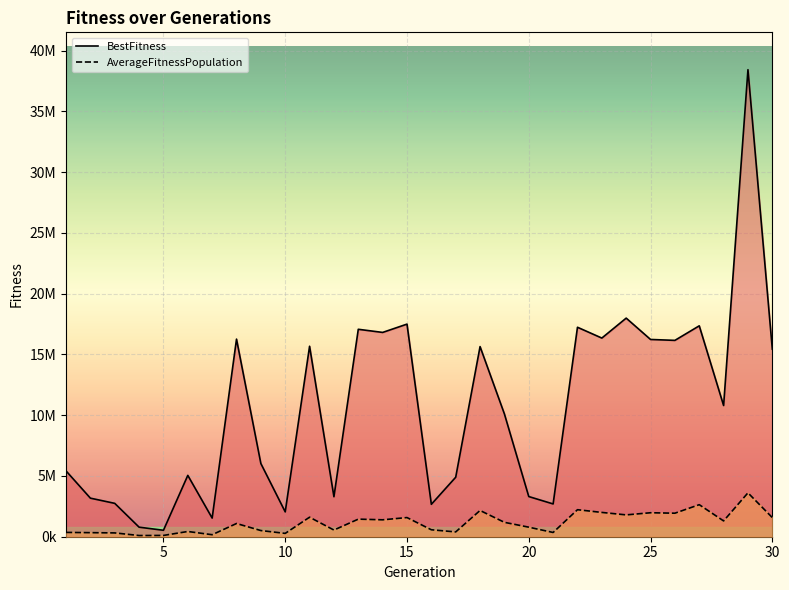

How many data points does each series have?

30